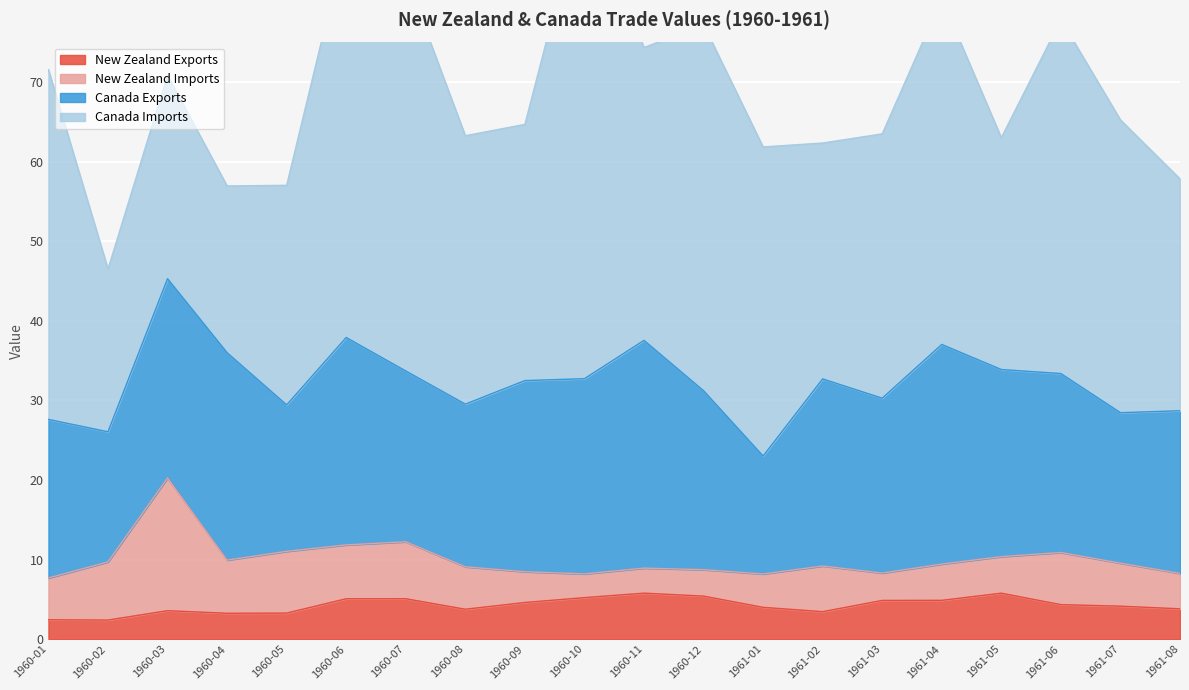

How many data points does each series have?

20